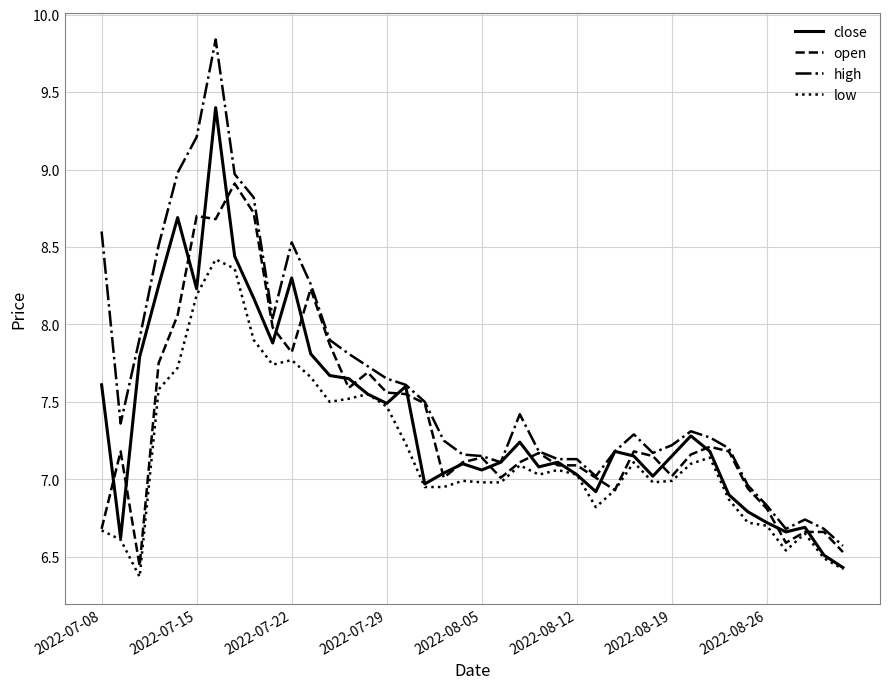

Which series has the widest spread of values?

high